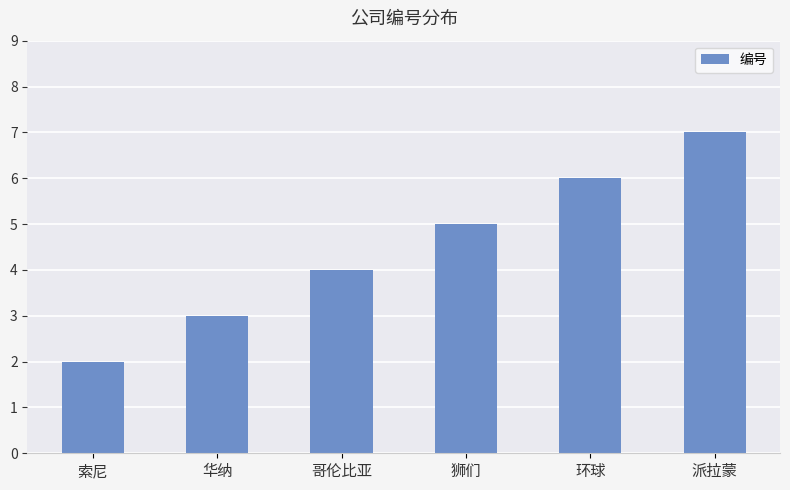

What is the smallest value displayed?

2